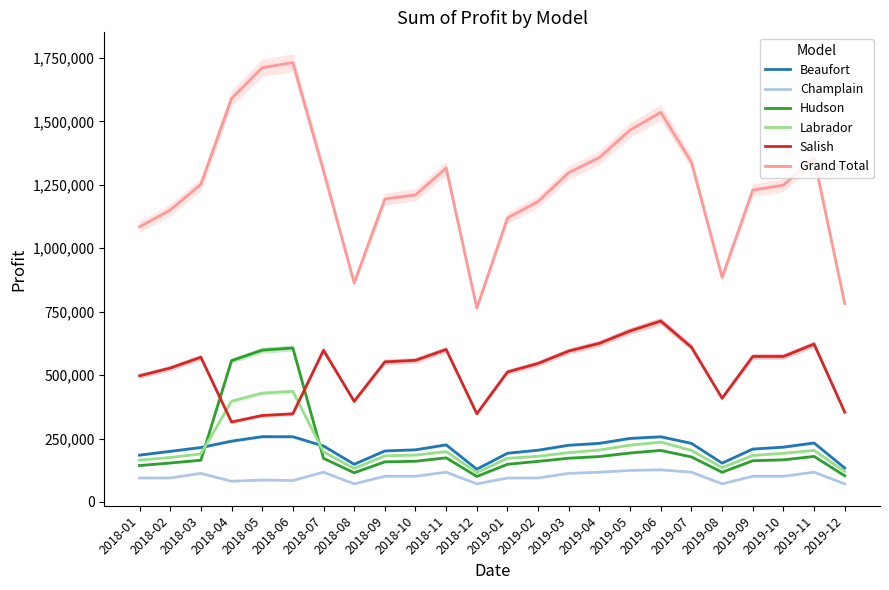

List the series in order of their peak value, highest first.

Grand Total, Salish, Hudson, Labrador, Beaufort, Champlain